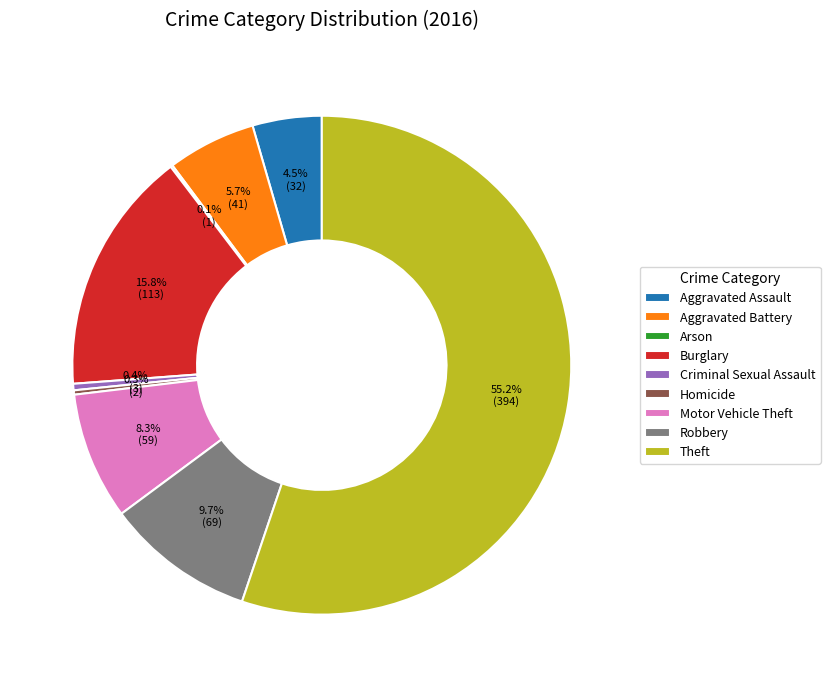

Between Aggravated Battery and Aggravated Assault, which is larger?

Aggravated Battery